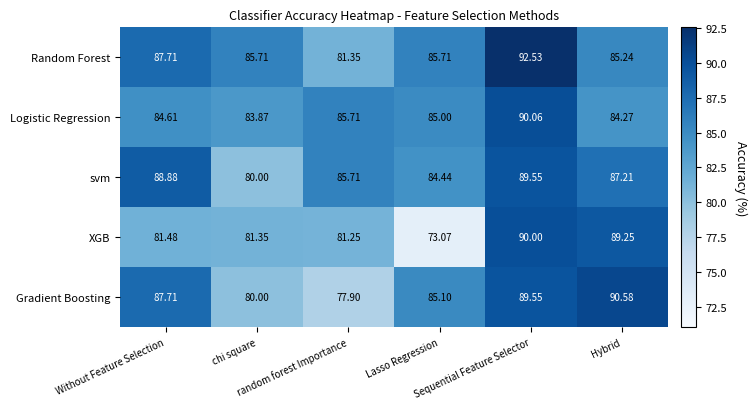

Which series has the largest total across all categories?

Random Forest